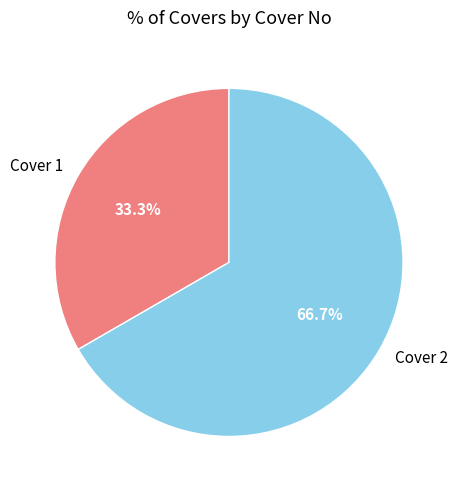

Approximately how many times larger is the value at Cover 2 compared to Cover 1?

2.0